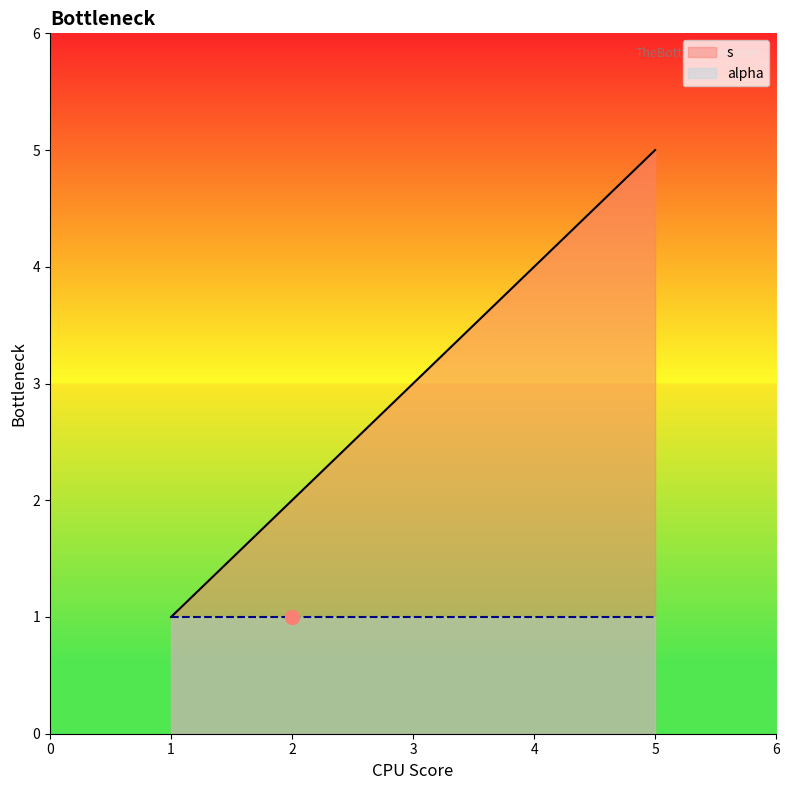

At which category is the sum across all series the highest?

5